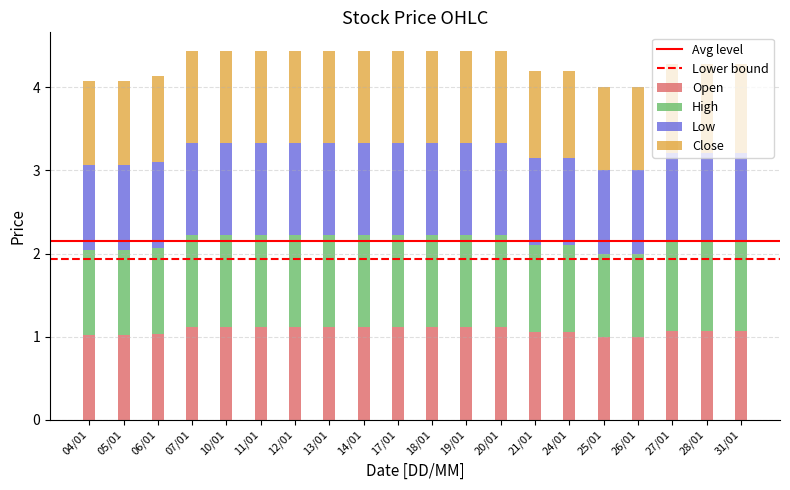

What is the total value across all series at 26/01?

4.0